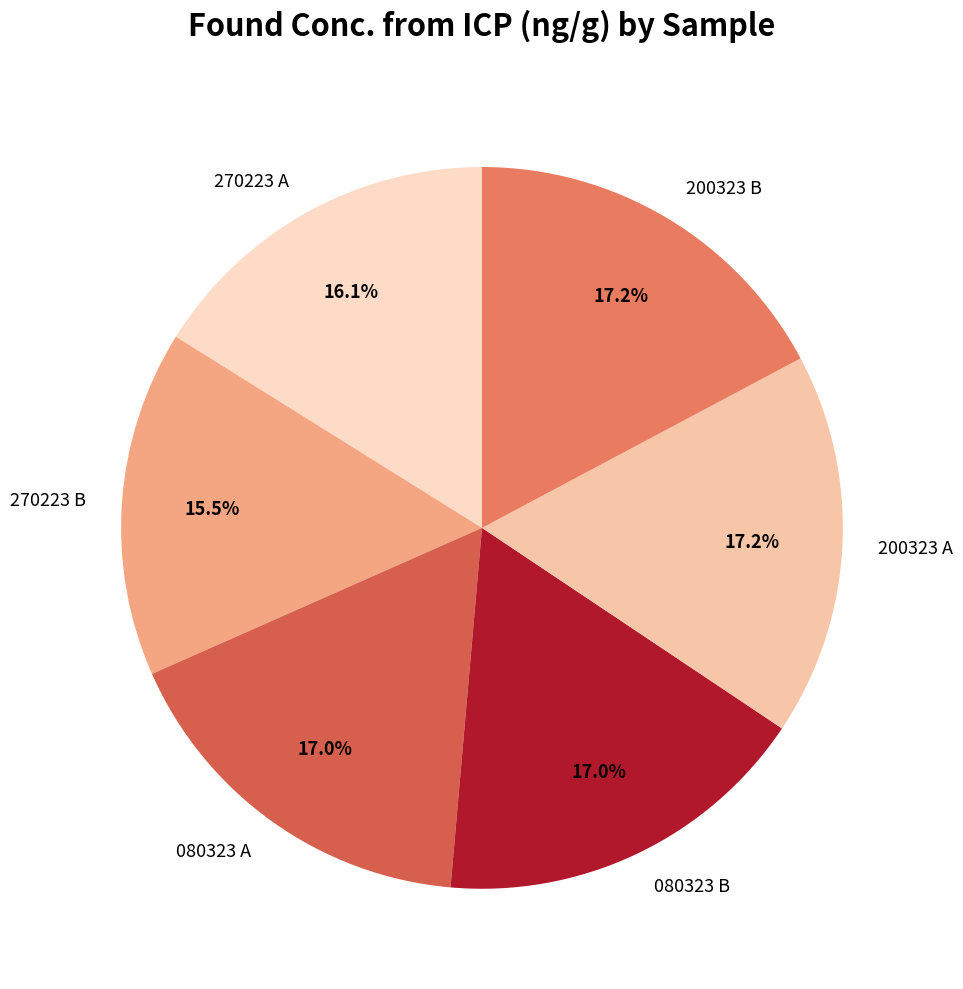

How many segments does this pie chart have?

6